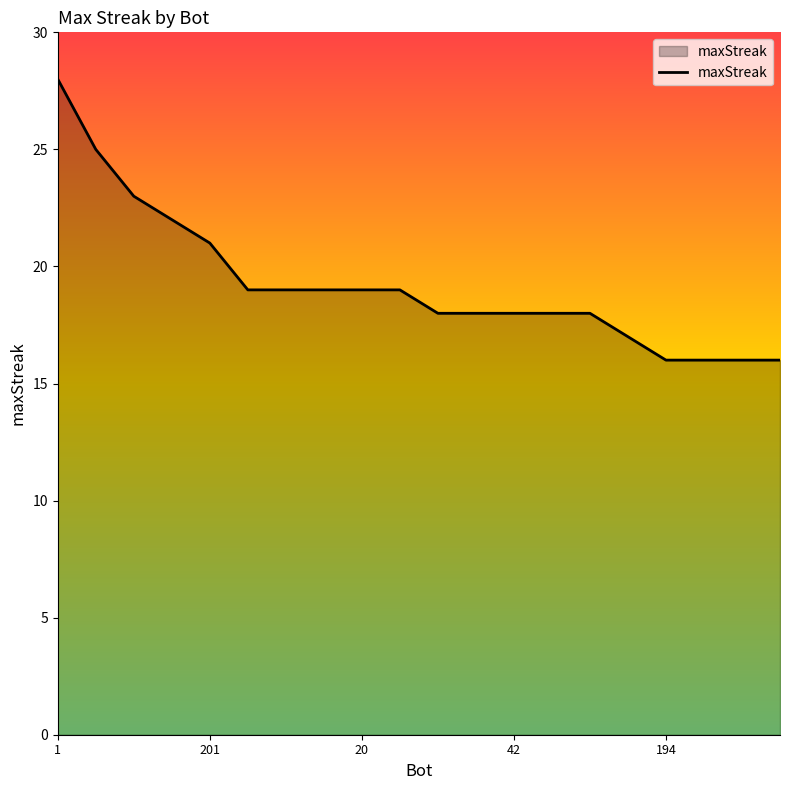

Reading left to right, what are all the values shown in this chart?

28	25	23	22	21	19	19	19	19	19	18	18	18	18	18	17	16	16	16	16